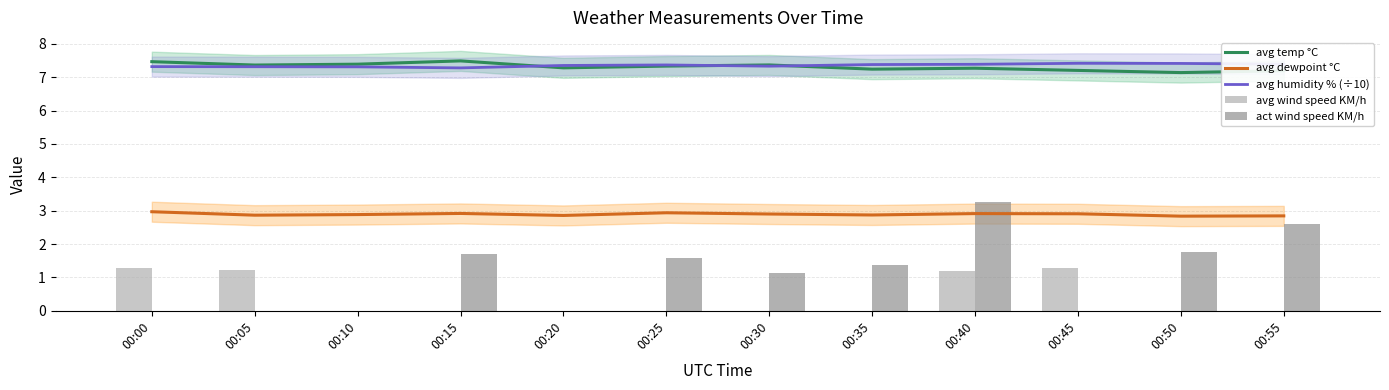

Which series has the widest spread of values?

act wind speed KM/h